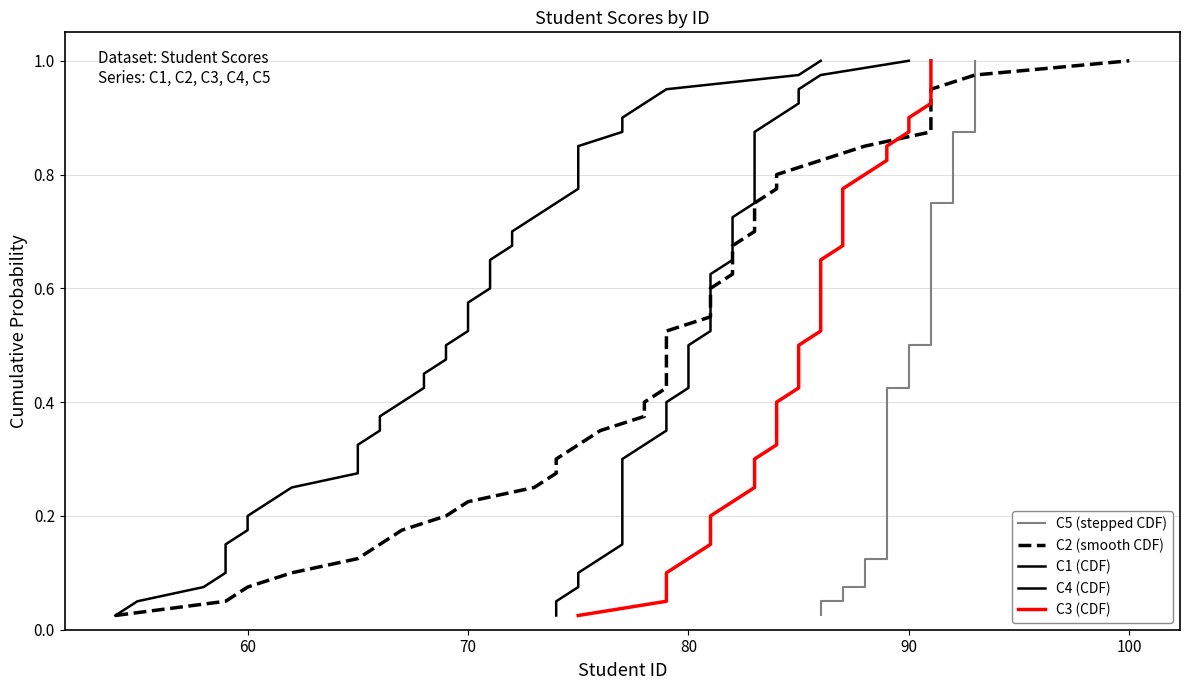

The C5 (stepped CDF) series shows 0.1 at 70. True or false?

False